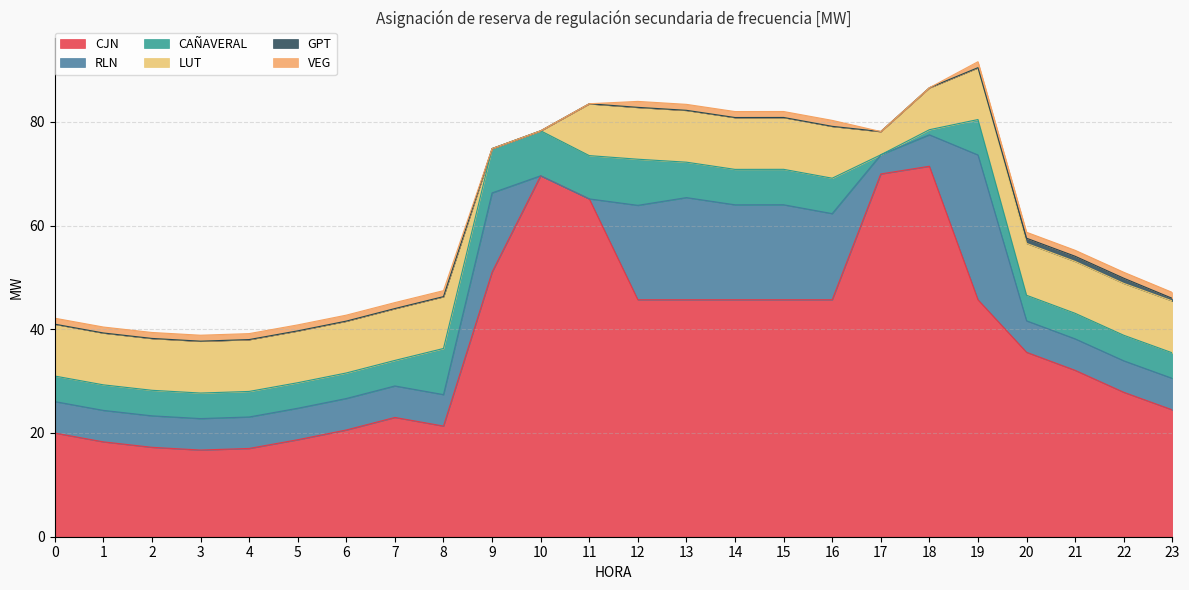

Which series has the largest total across all categories?

CJN